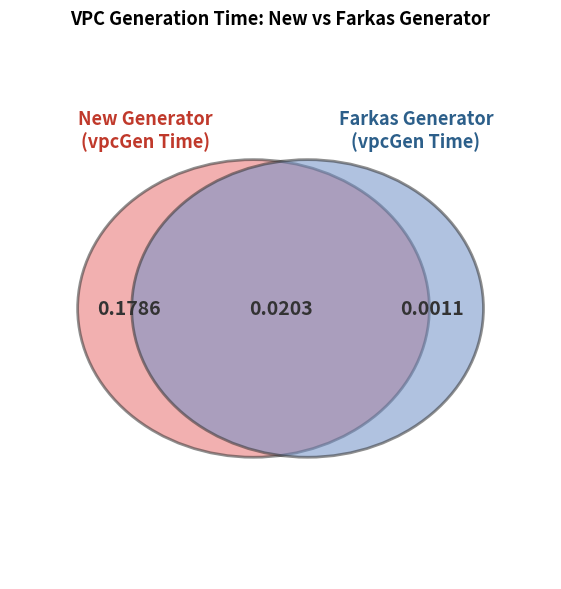

The 3 slice represents 4% of the pie. True or false?

True